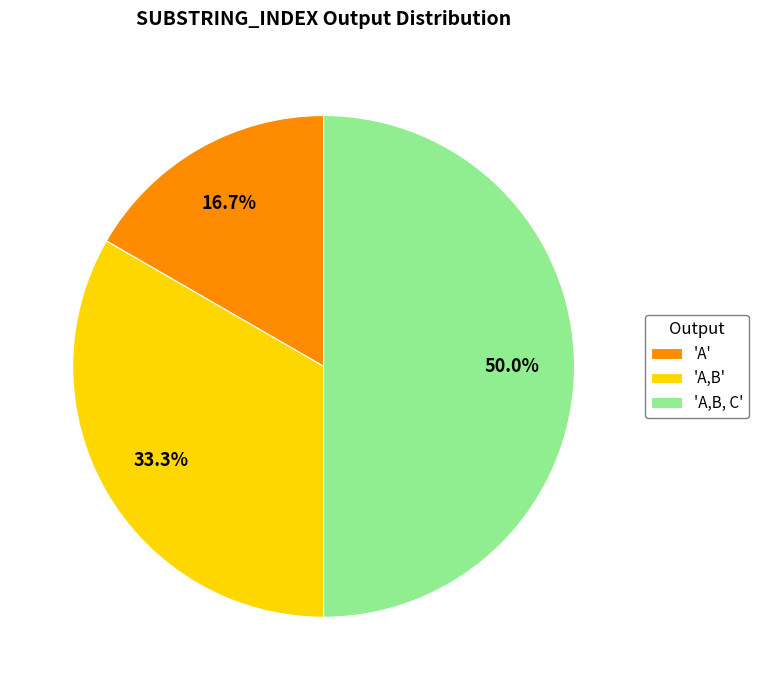

Does 'A,B' account for over 50% of the chart?

No